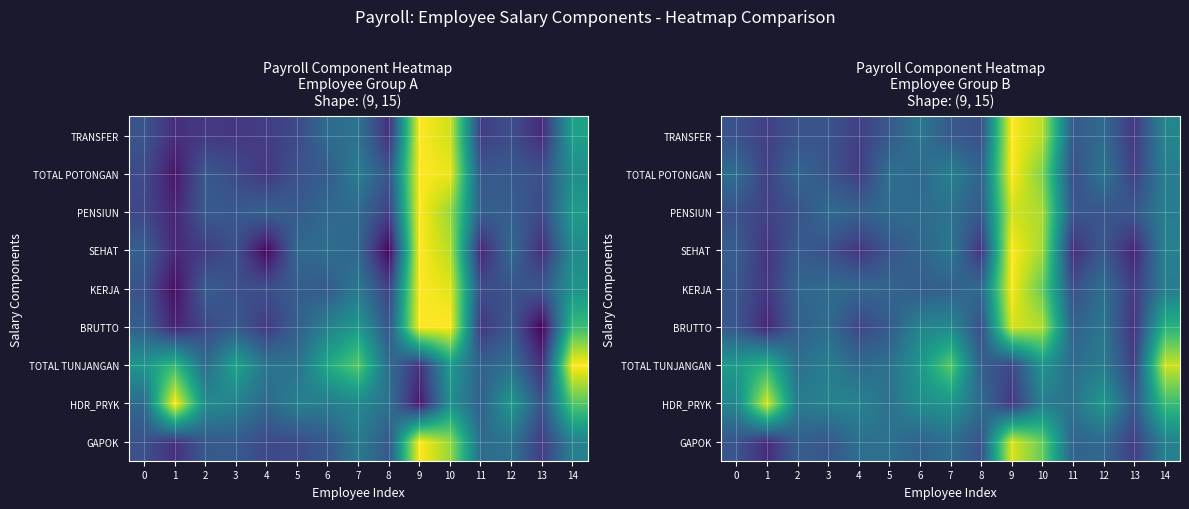

What is the difference between the highest and lowest values at 13?

0.2